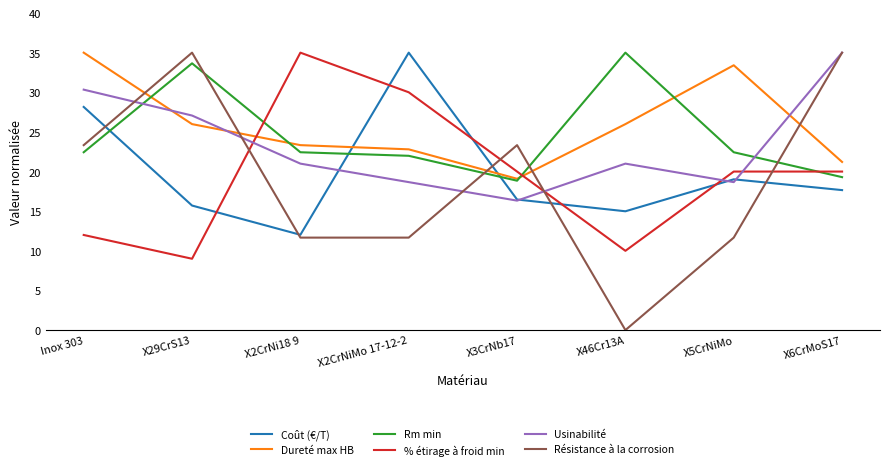

What position from the right is X46Cr13A?

3